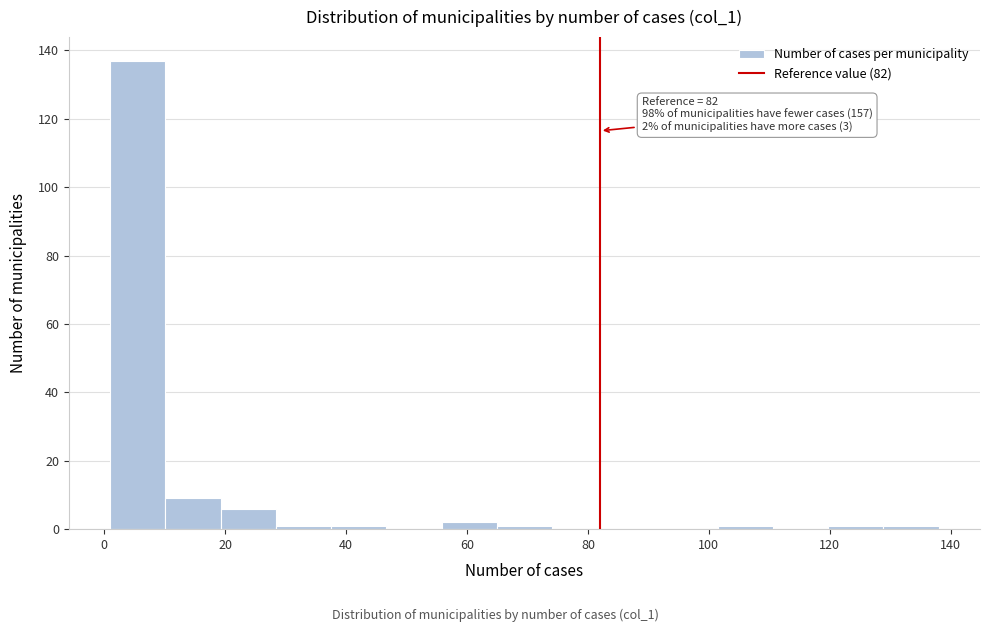

Which range on the x-axis has the tallest bar?

2 to 10